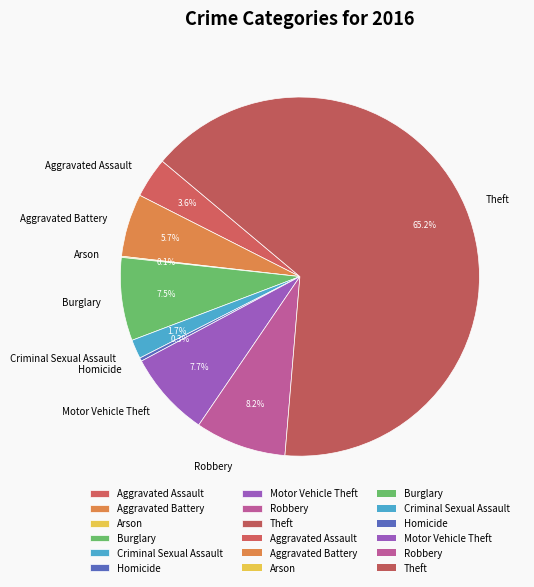

Approximately how many times larger is the value at Aggravated Assault compared to Burglary?

0.5